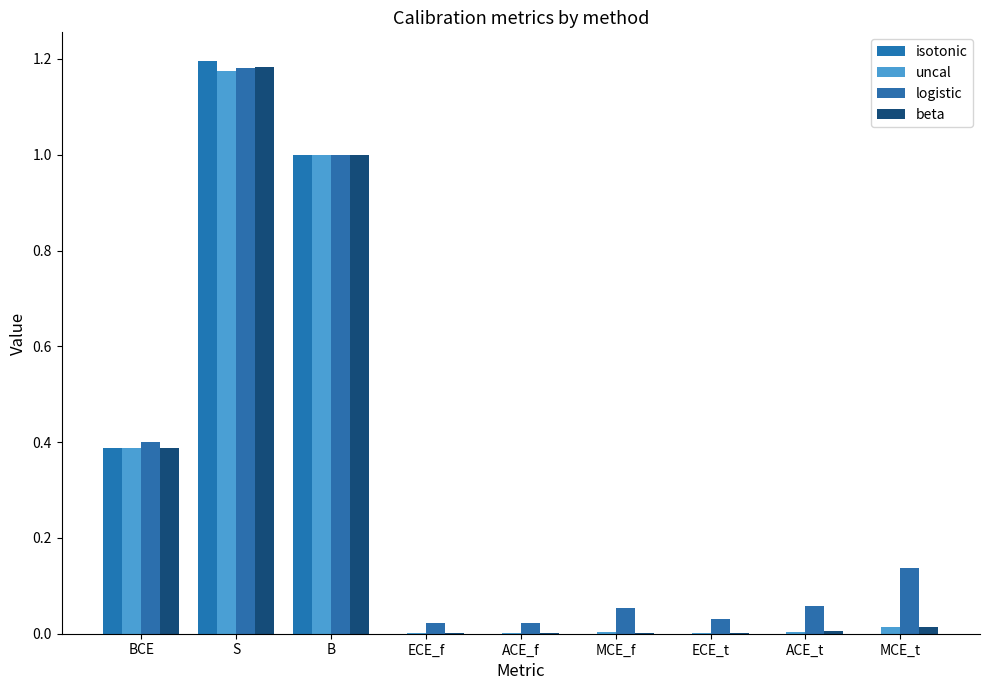

How many distinct data groups are displayed?

4